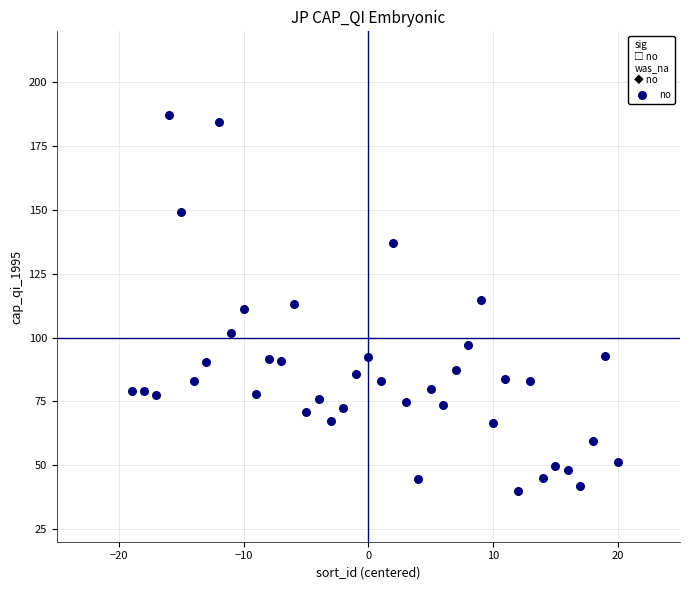

What is the range of X values (max minus min)?

39.0